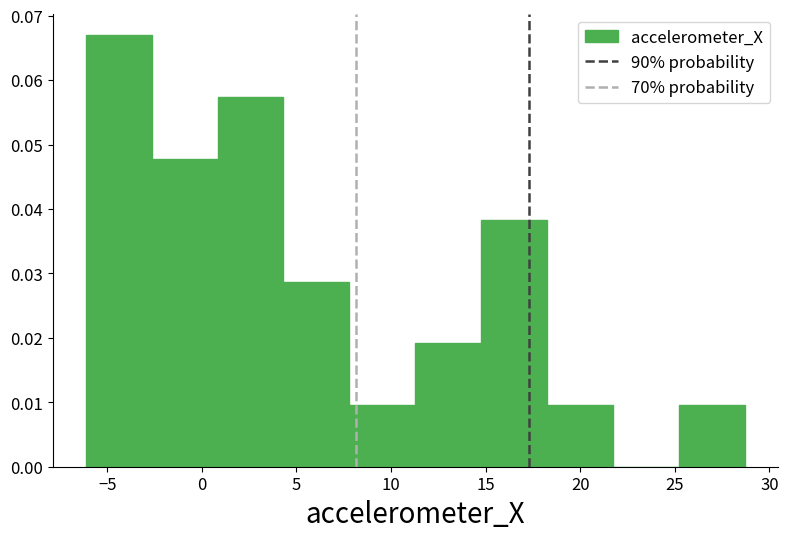

How tall is the bar that spans 25.0 to 28.5 on the x-axis? Neither the bar edges nor the heights are printed on the chart, so give them approximately, as read against the axes.

0.010